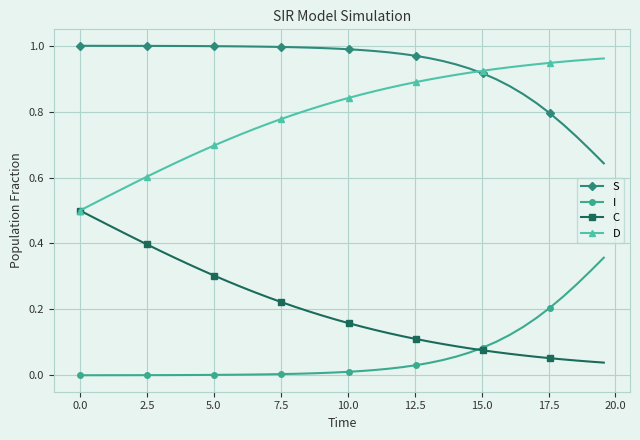

Which series has the largest total across all categories?

S